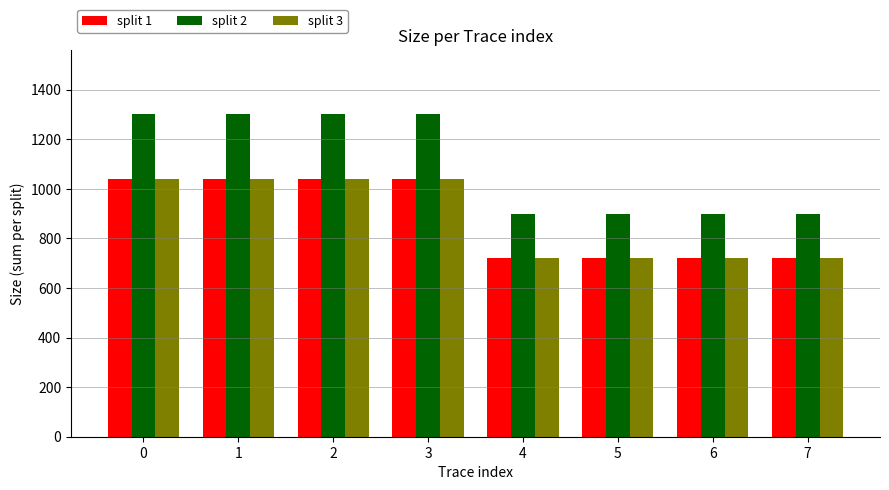

The value of split 2 at 4 is 257. True or false?

False